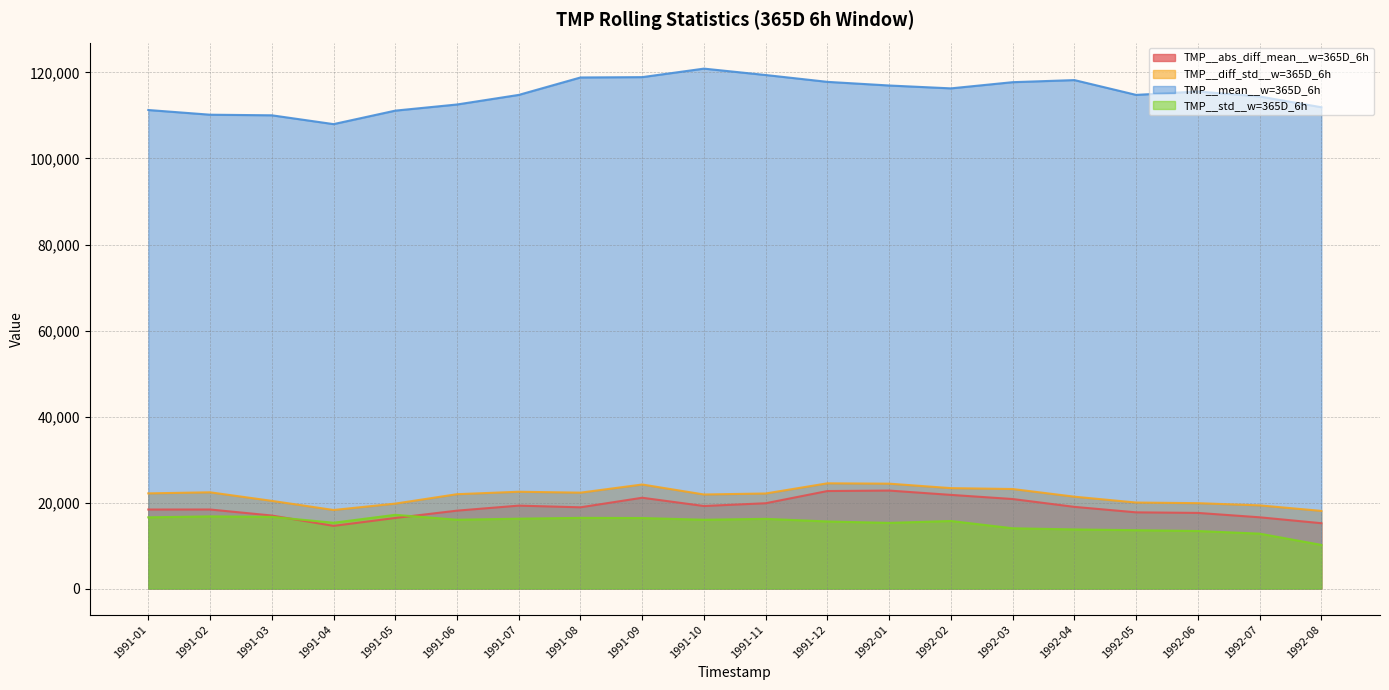

True or false: TMP__abs_diff_mean__w=365D_6h and TMP__mean__w=365D_6h cross at least once.

False